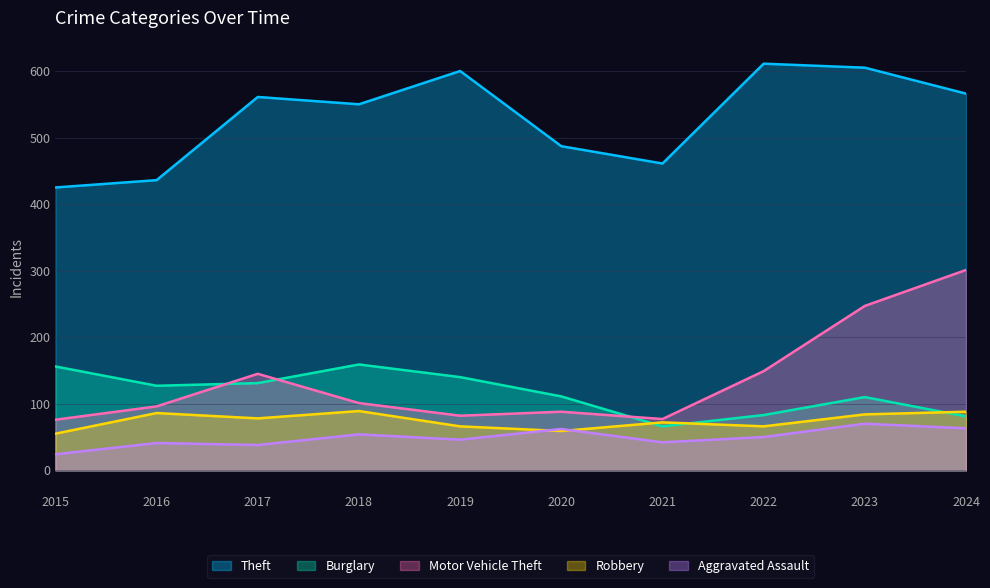

At which label does Motor Vehicle Theft first exceed 101?

2017